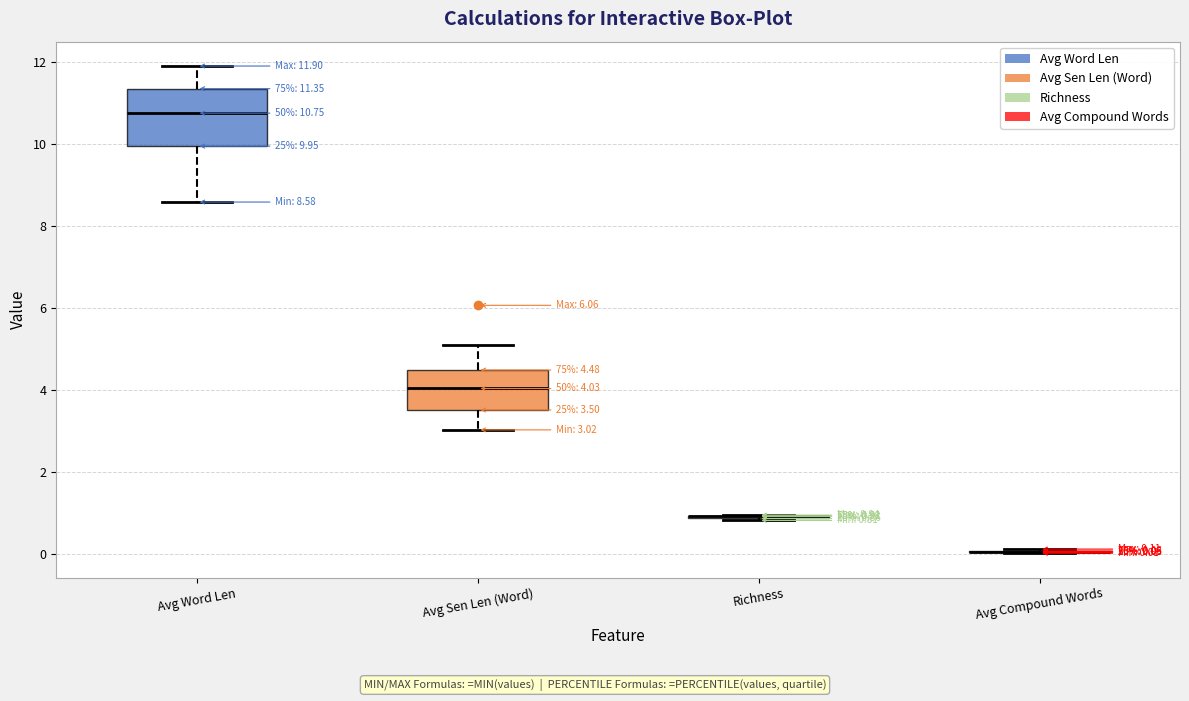

Which box is the tallest, from its lower edge to its upper edge?

Avg Word Len